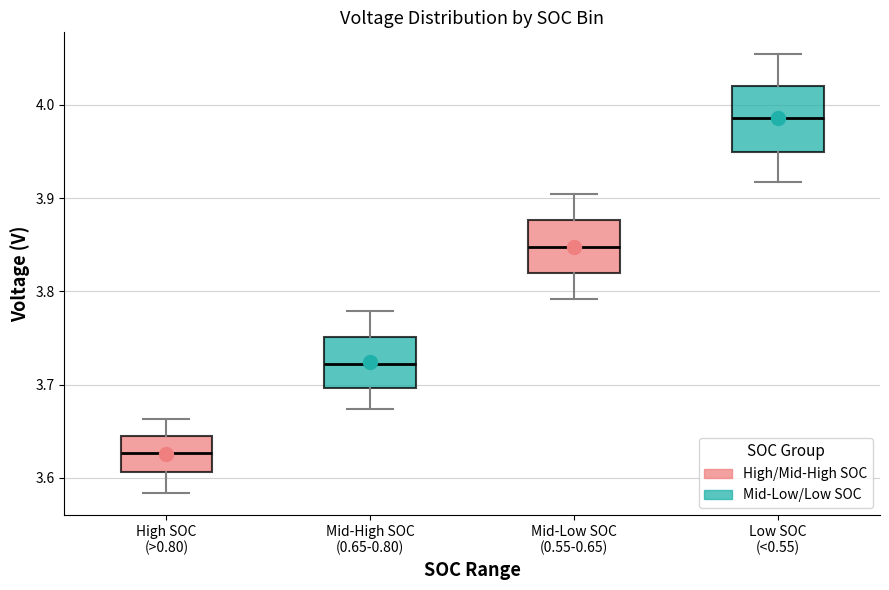

Comparing the boxes themselves (not the whiskers), which one is the tallest?

Low SOC (<0.55)